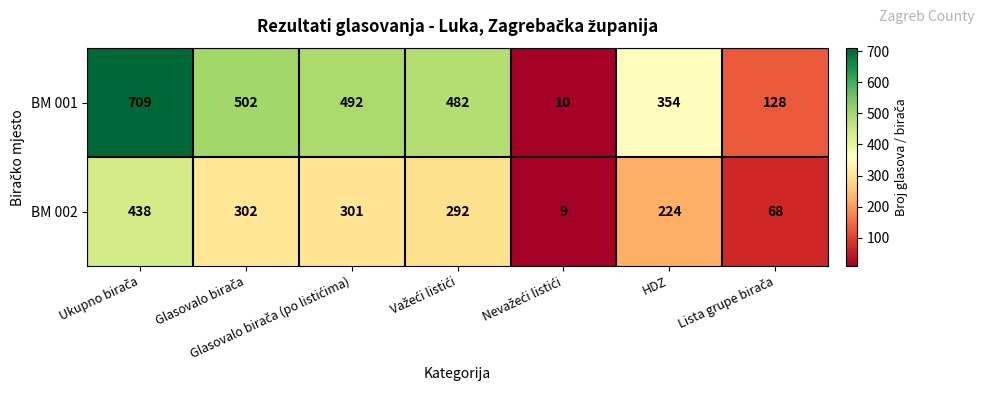

What is the greatest value displayed?

709